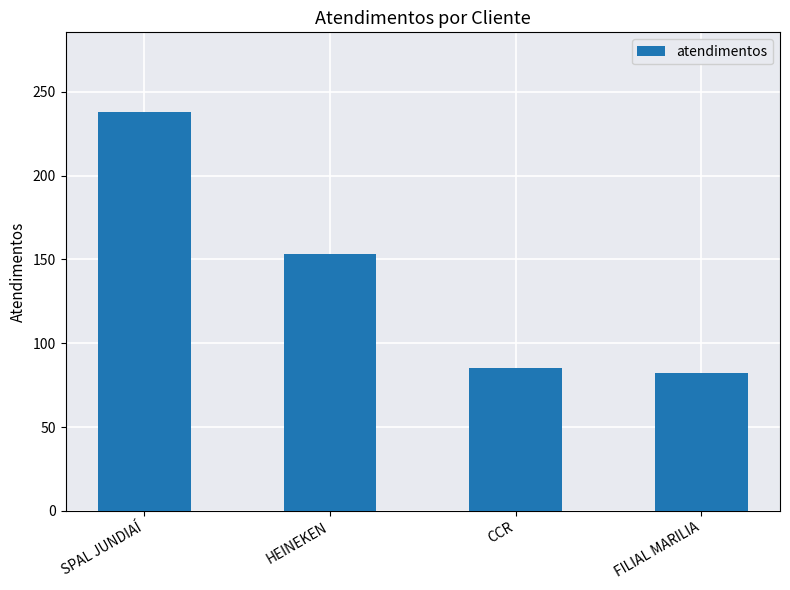

At which category does the chart reach its minimum across all series?

FILIAL MARILIA